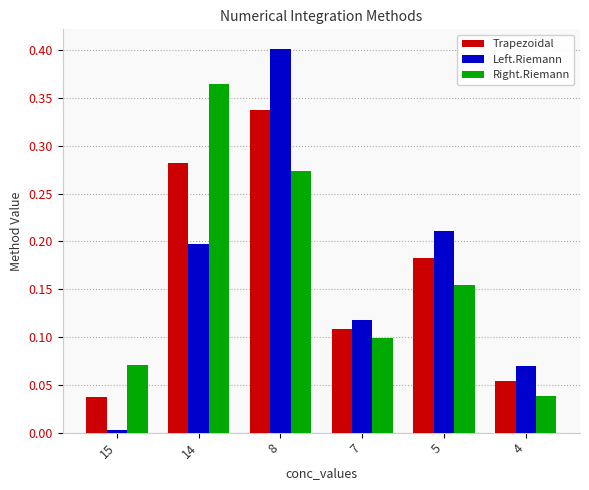

Which category has the lowest value in the Right.Riemann series?

4